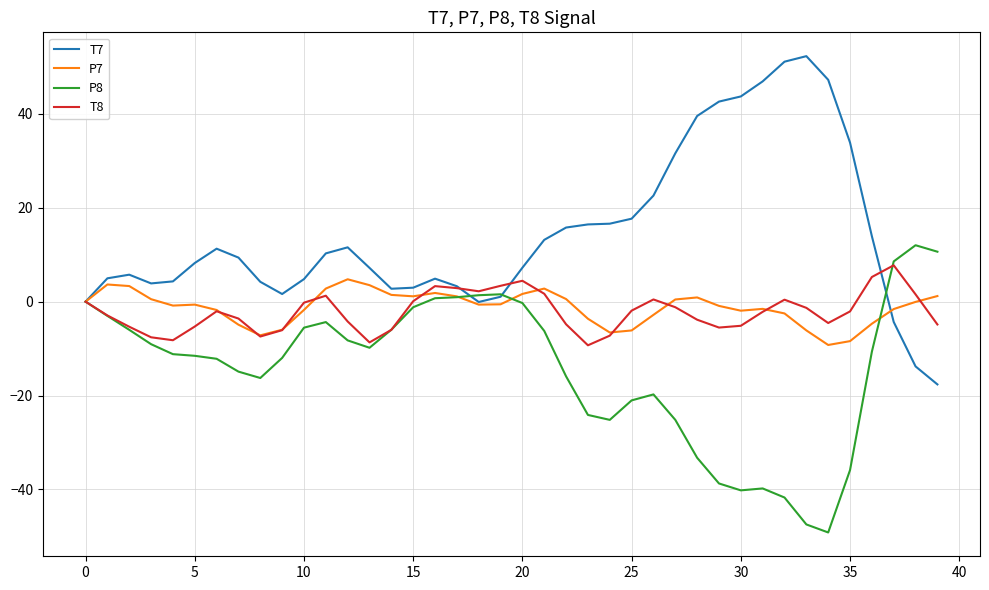

What is the smallest value displayed?

-49.1